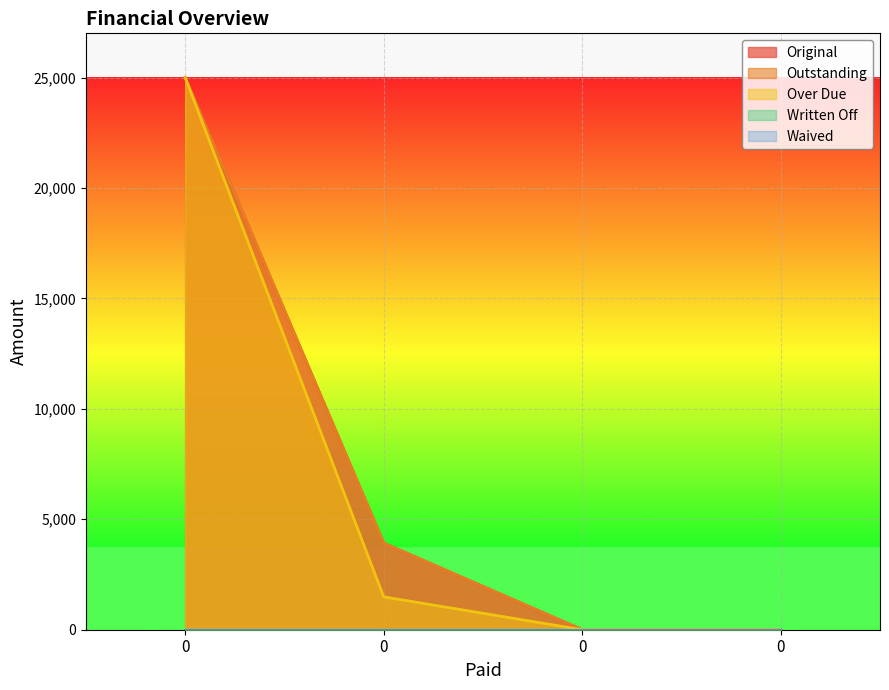

What is the average value of the Outstanding series?

7230.1